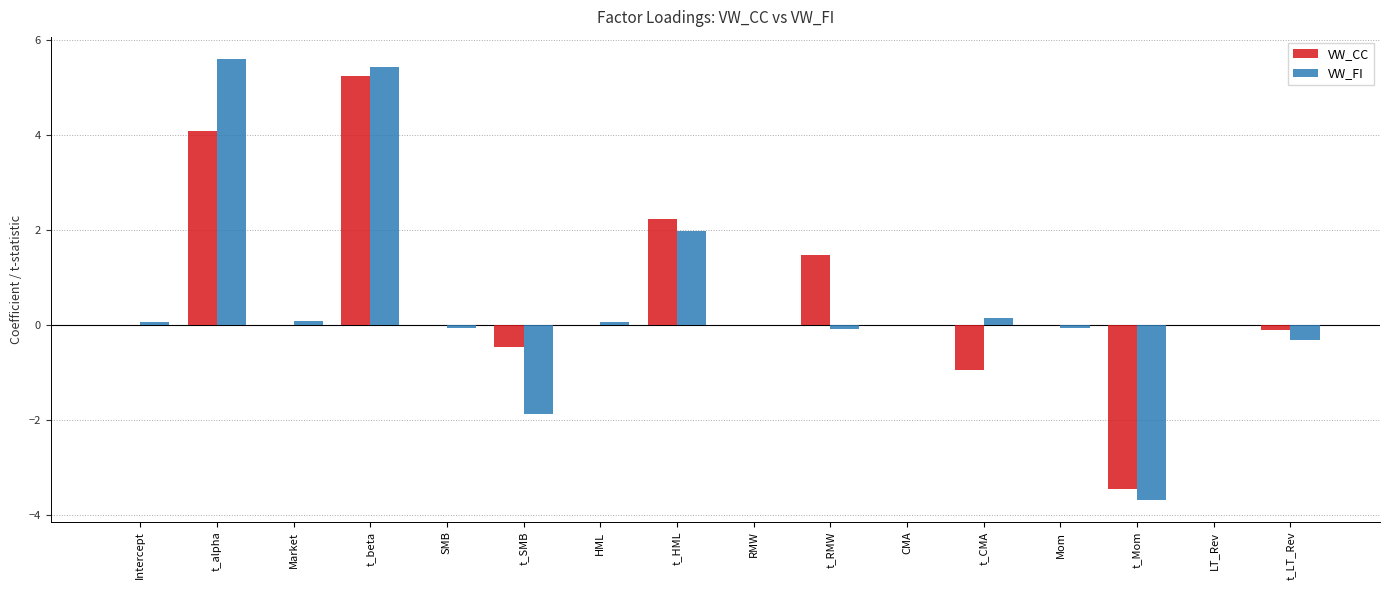

Which series has the widest spread of values?

VW_FI